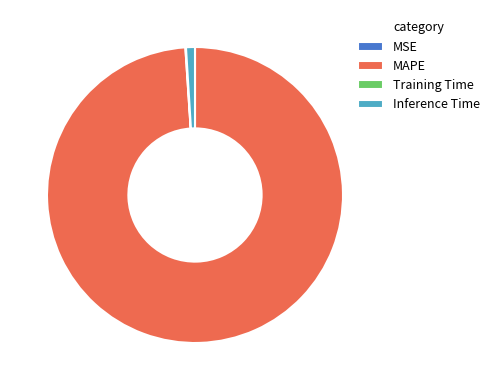

Which slice represents more than half of the pie?

MAPE